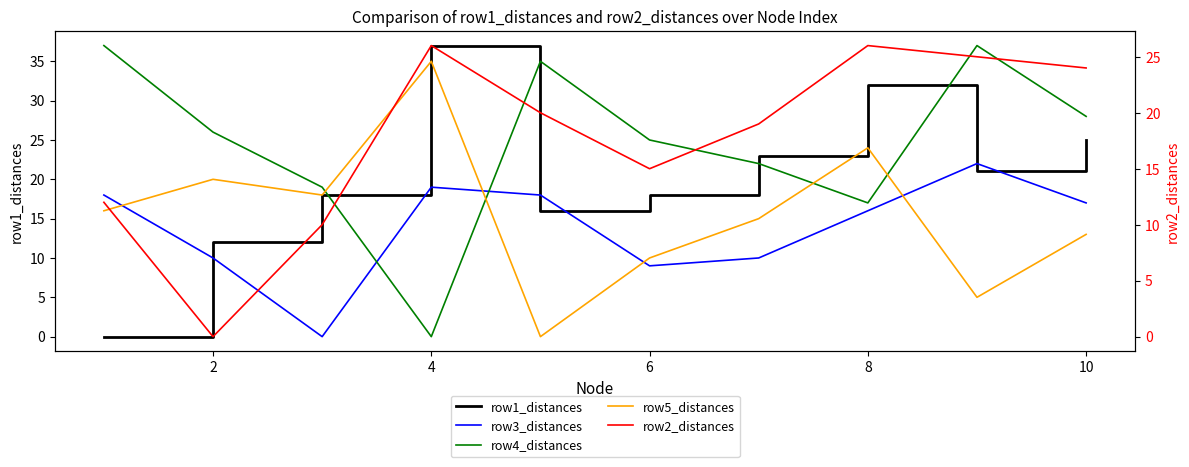

What is the spread (max minus min) of values at 8?

35